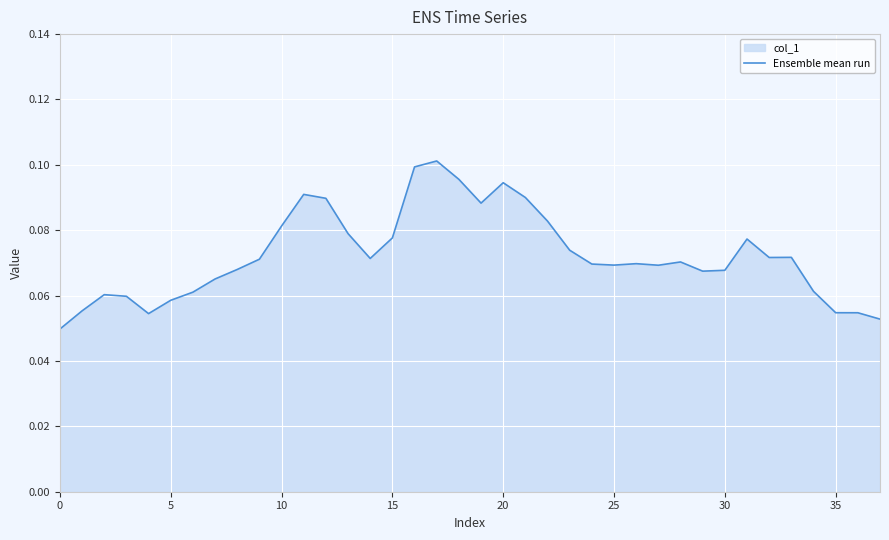

What is the value of the 29th point from the left?

0.1